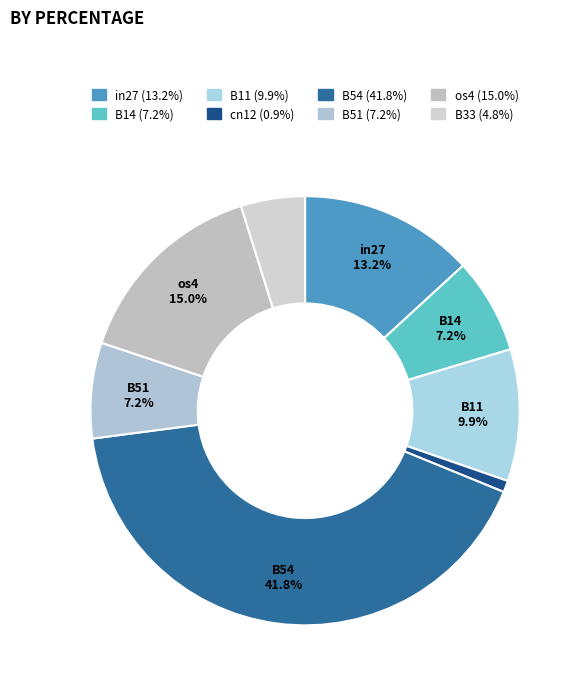

To the nearest percent, what is the average slice percentage?

12%